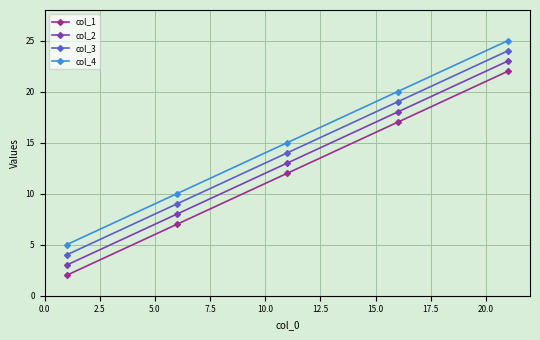

What is the average value of the col_1 series?

12